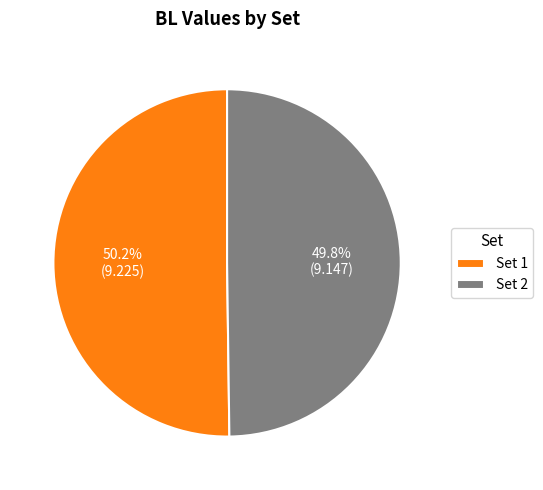

Combined, what portion of the pie is Set 2 and Set 1?

100.0%